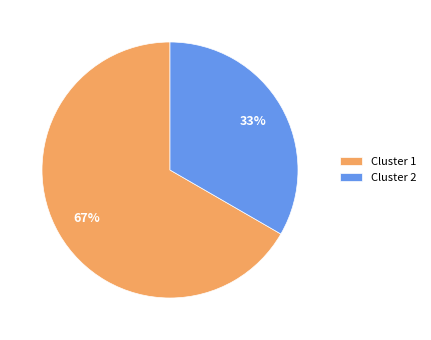

Which has a higher value, Cluster 2 or Cluster 1?

Cluster 1